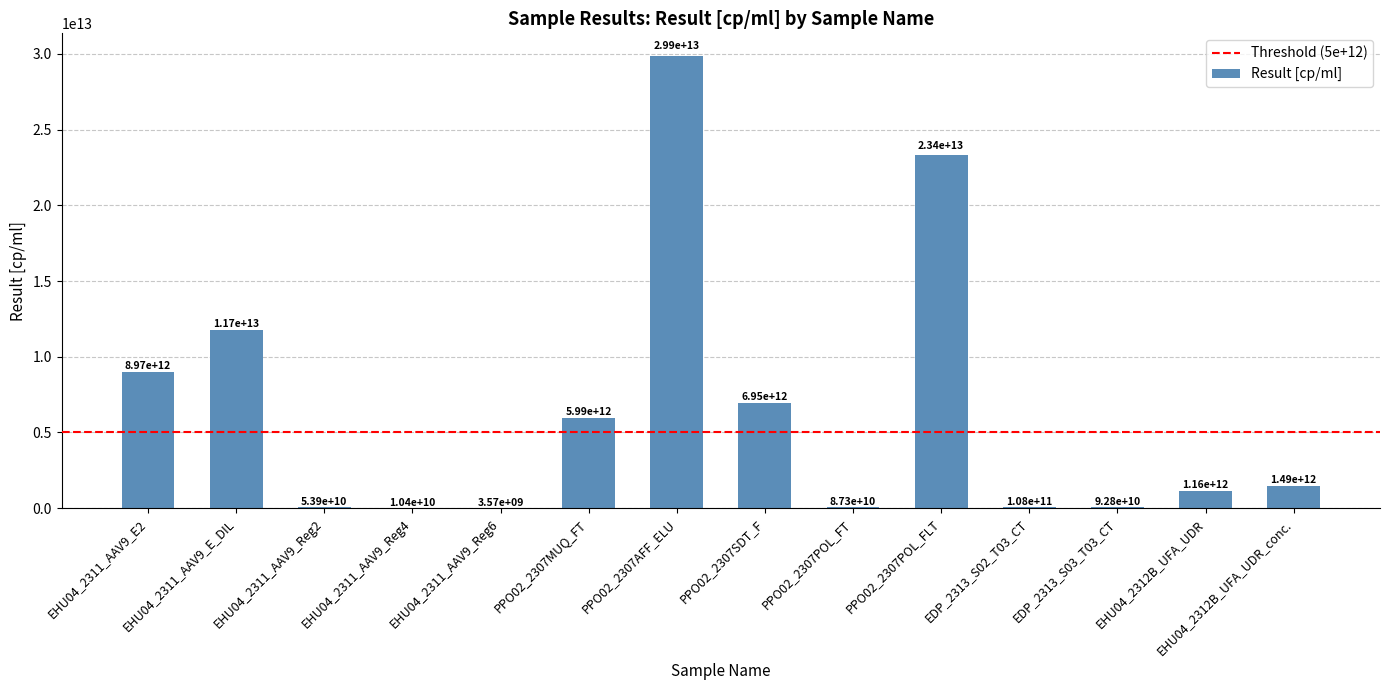

At which label is the value closest to 14936784000000?

EHU04_2311_AAV9_E_DIL